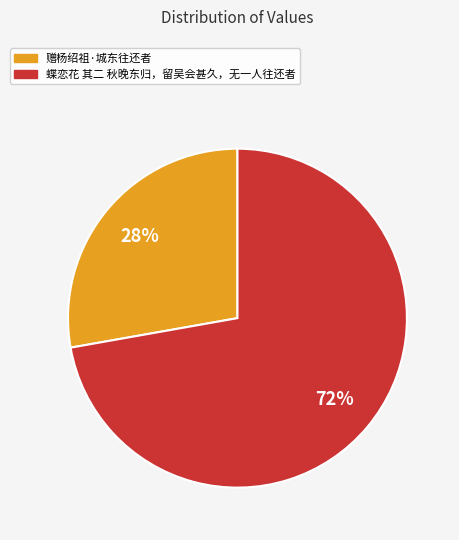

Is there a majority slice in this chart?

Yes